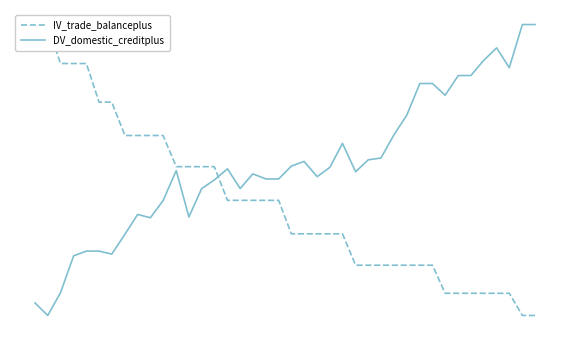

Rank the series by their maximum value, from highest to lowest.

IV_trade_balanceplus, DV_domestic_creditplus